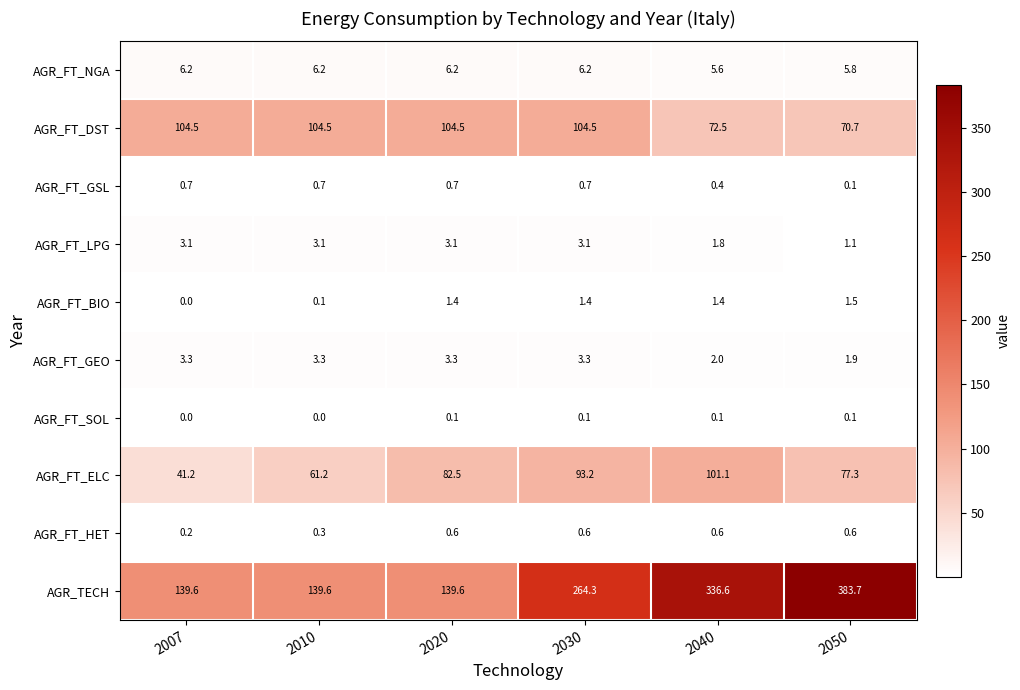

What is the total value across all series at 2007?

298.8